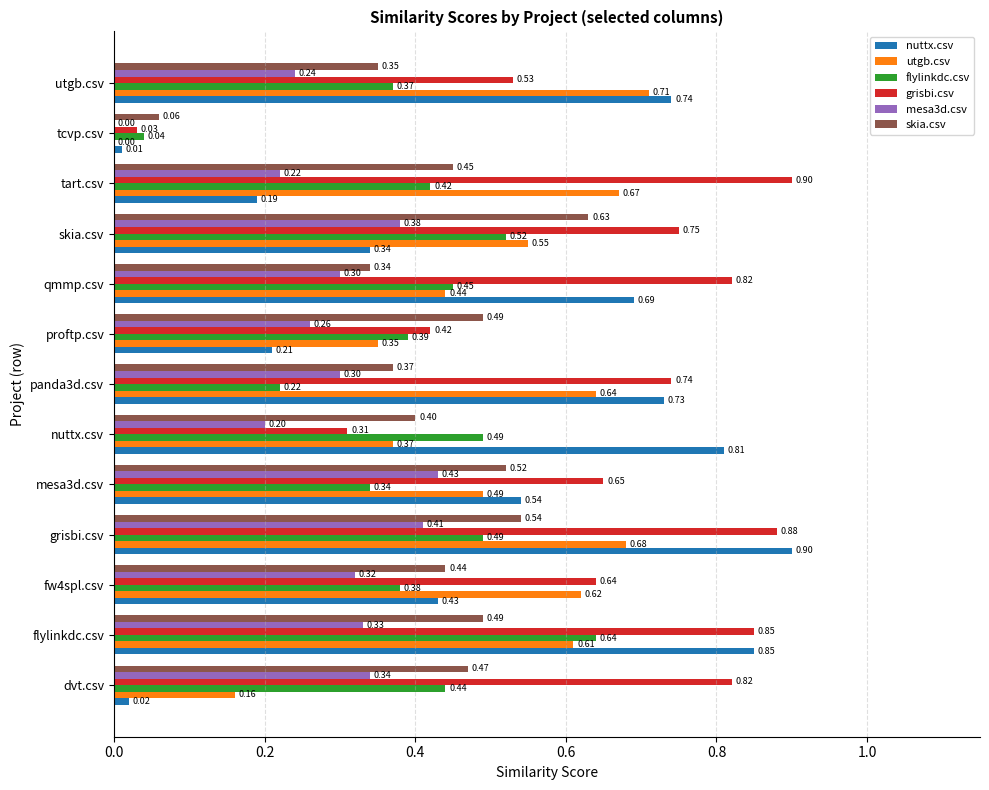

What is the total value across all series at fw4spl.csv?

2.8